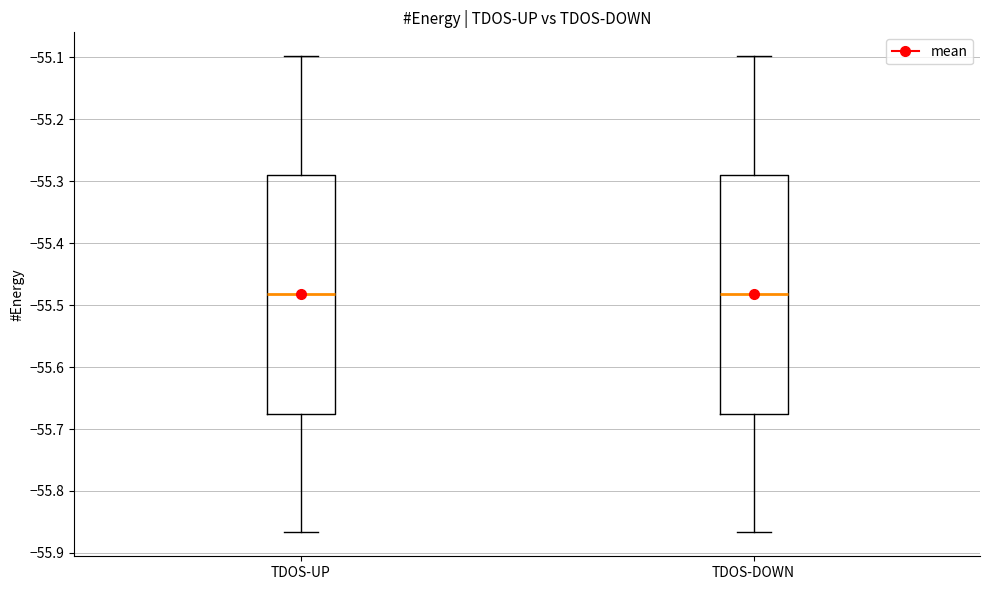

Where does the upper whisker of the box for TDOS-UP end on the y-axis? The values are not printed on the chart, so give them approximately, as read against the axis.

-55.10